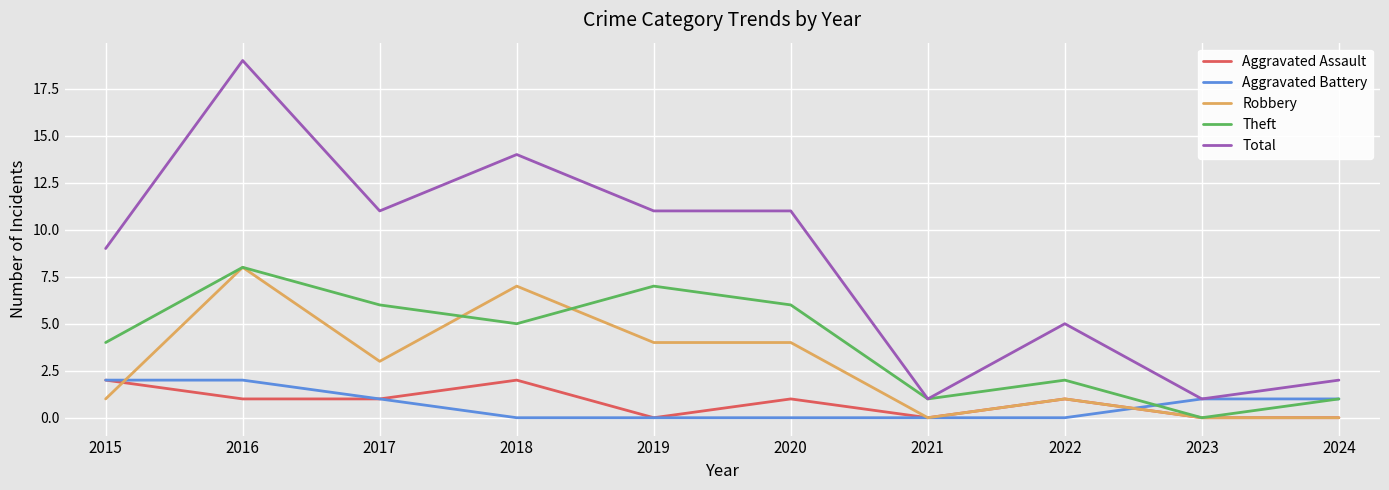

Reading left to right, list all the values displayed in this chart.

Aggravated Assault: 2015=2	2016=1	2017=1	2018=2	2019=0	2020=1	2021=0	2022=1	2023=0	2024=0
Aggravated Battery: 2015=2	2016=2	2017=1	2018=0	2019=0	2020=0	2021=0	2022=0	2023=1	2024=1
Robbery: 2015=1	2016=8	2017=3	2018=7	2019=4	2020=4	2021=0	2022=1	2023=0	2024=0
Theft: 2015=4	2016=8	2017=6	2018=5	2019=7	2020=6	2021=1	2022=2	2023=0	2024=1
Total: 2015=9	2016=19	2017=11	2018=14	2019=11	2020=11	2021=1	2022=5	2023=1	2024=2